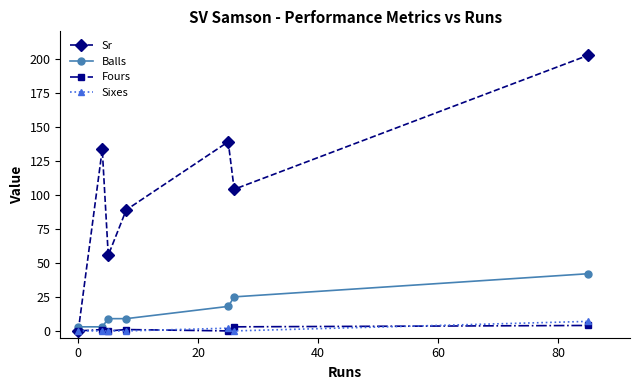

True or false: Sixes has more than 2 interior local peaks.

False